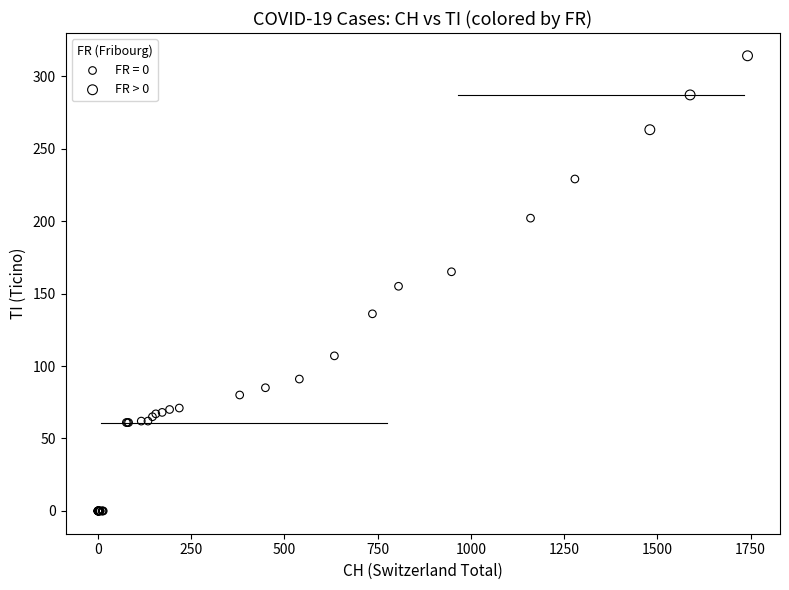

Which series has the widest spread of Y values?

FR = 0